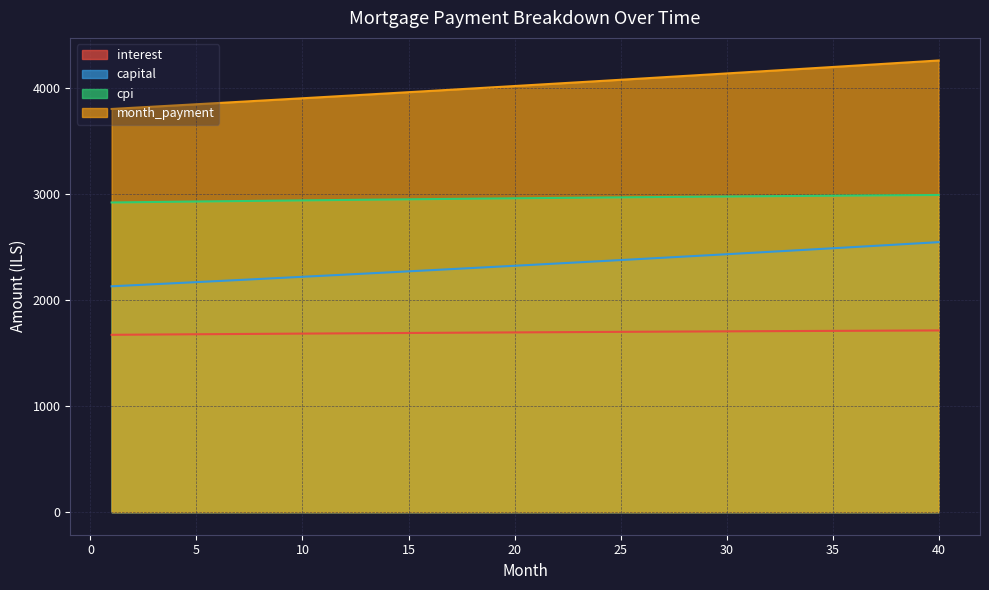

Where is capital nearest to the value 2336?

21